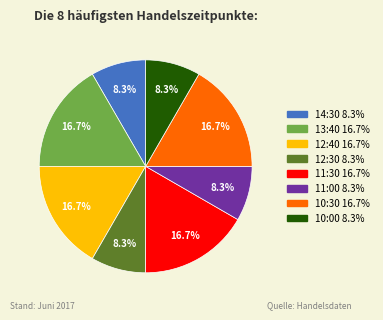

To the nearest percent, what is the combined percentage of 12:40 and 10:30?

33%